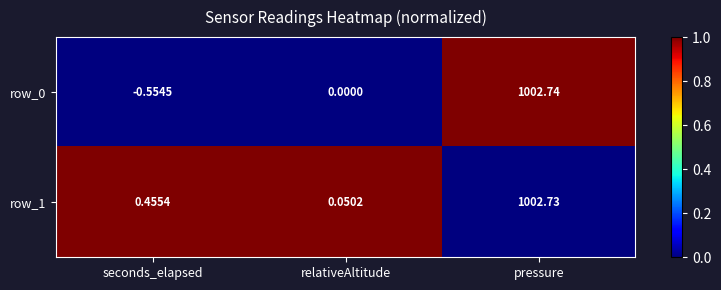

At which label does row_0 reach its peak?

pressure